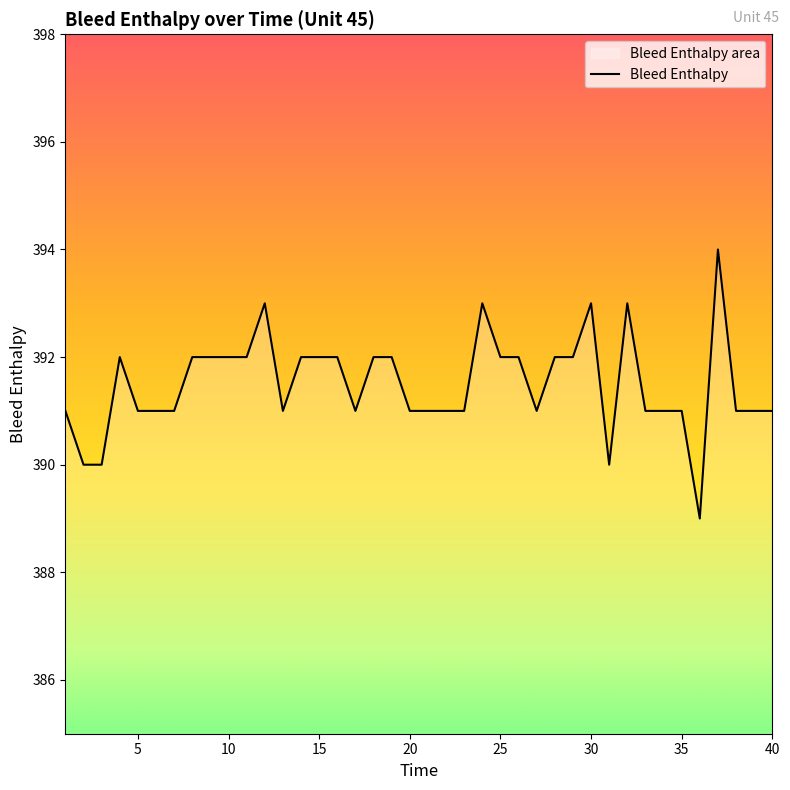

Reading right to left, list all the values displayed in this chart.

391	391	391	394	389	391	391	391	393	390	393	392	392	391	392	392	393	391	391	391	391	392	392	391	392	392	392	391	393	392	392	392	392	391	391	391	392	390	390	391